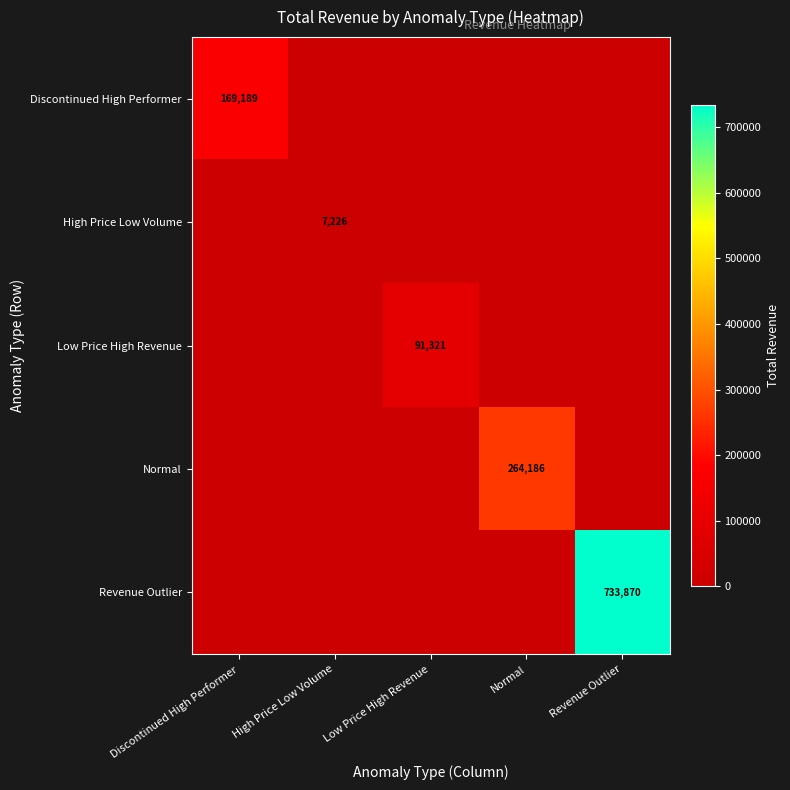

What is the difference between the highest and lowest values at Discontinued High Performer?

169189.4